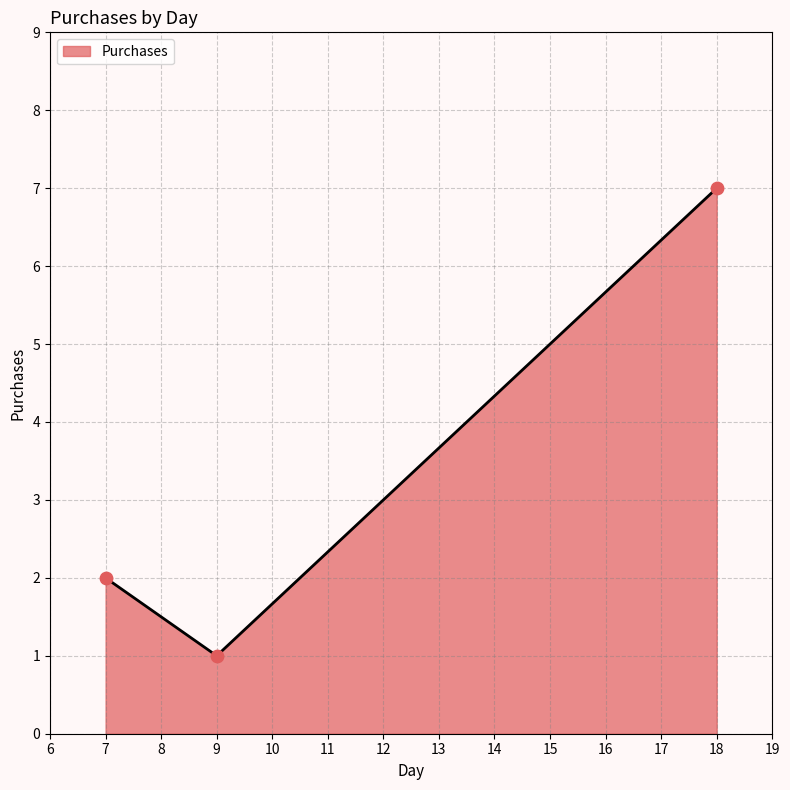

Between 18 and 9, which is larger?

18